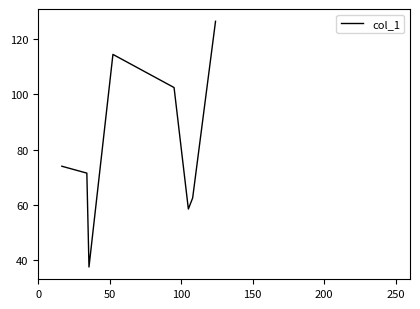

How many interior local valleys (lower than both neighbors) does the data have?

2